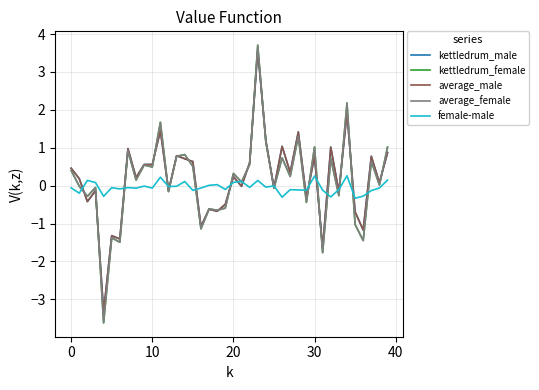

Does the chart display data point markers on the line(s)?

No